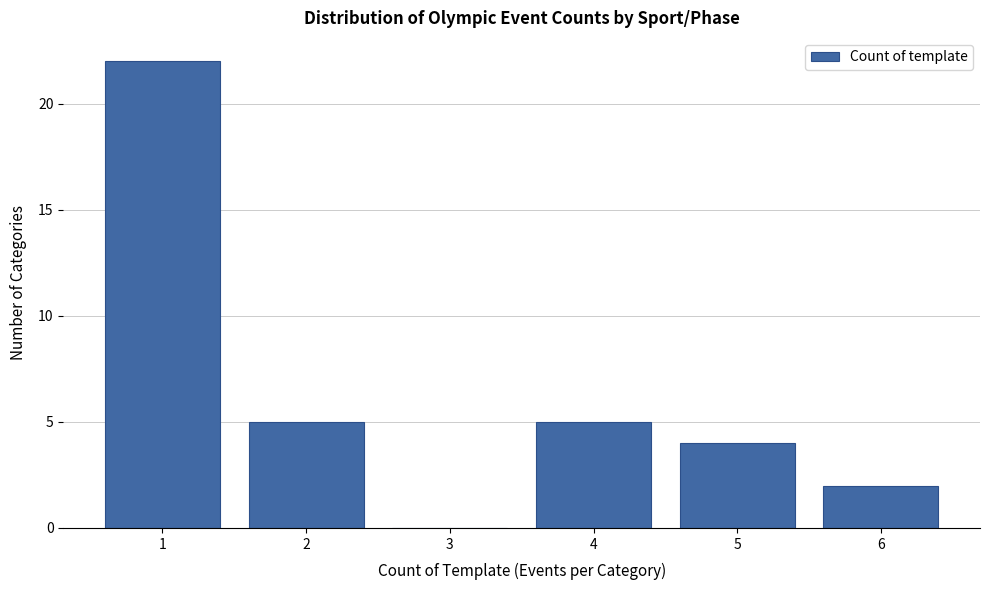

What is the height of the bar covering 4.5 to 5.5 on the x-axis? The values are not printed on the chart, so give them approximately, as read against the axis.

4